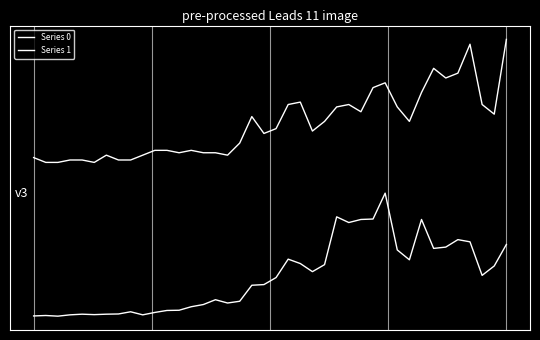

Does the chart display data point markers on the line(s)?

No